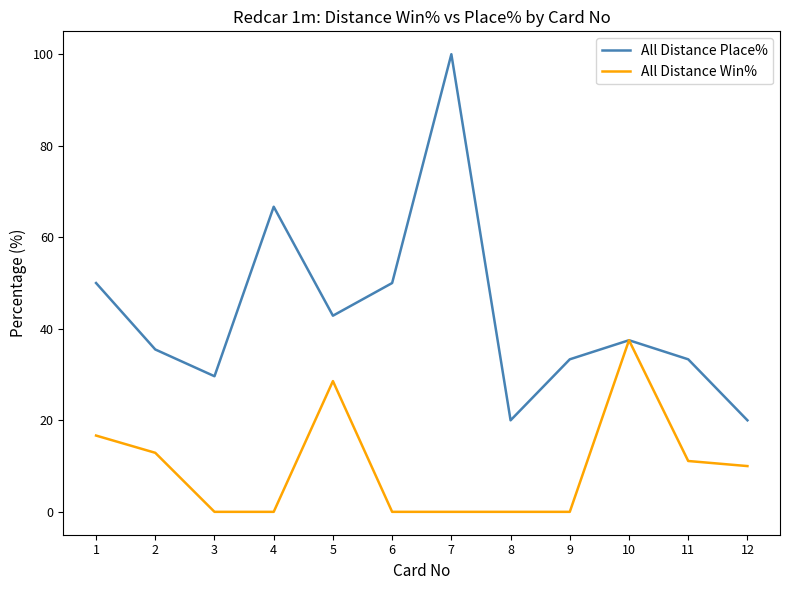

At 6, list the series in order from smallest to largest.

All Distance Win%, All Distance Place%